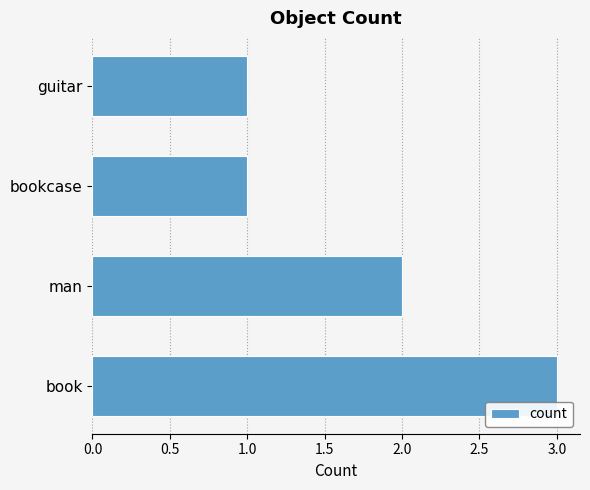

The chart shows a value of 3 at book. True or false?

True